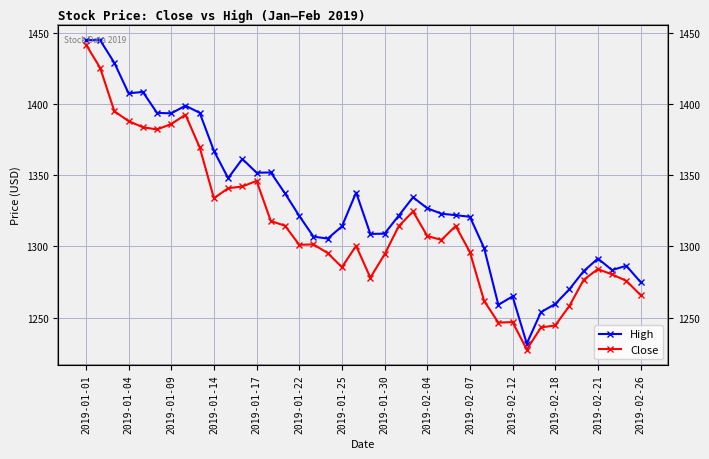

What are all the series names shown in the legend?

High, Close